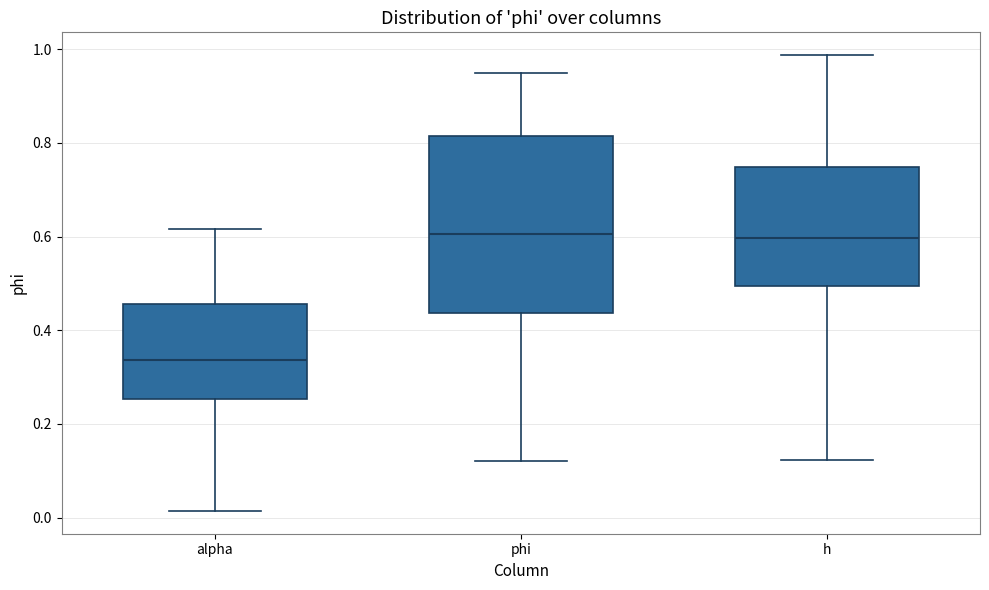

Which box has the lowest median line?

alpha